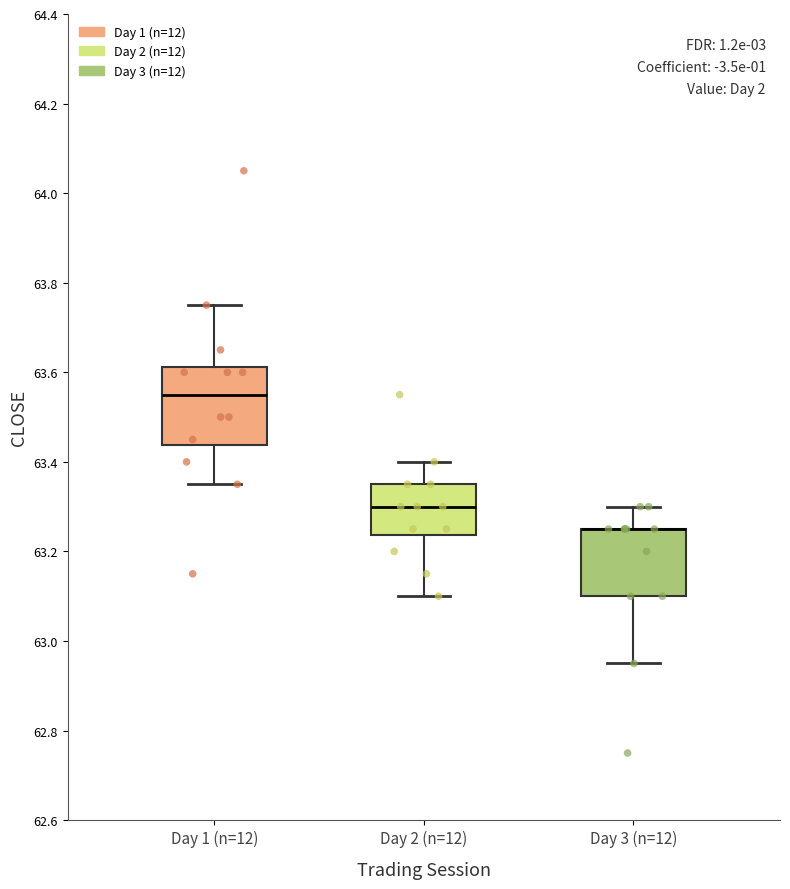

Reading left to right, read every box against the y-axis: the position of its median line, the range the box covers, and the ends of its whiskers. The values are not printed on the chart, so give them approximately, as read against the axis.

Day 1 (n=12): median 63.56, box 63.44 to 63.62, whiskers 63.36 to 63.76
Day 2 (n=12): median 63.30, box 63.24 to 63.36, whiskers 63.10 to 63.40
Day 3 (n=12): median 63.26 (drawn on the box's upper edge), box 63.10 to 63.26, whiskers 62.96 to 63.30